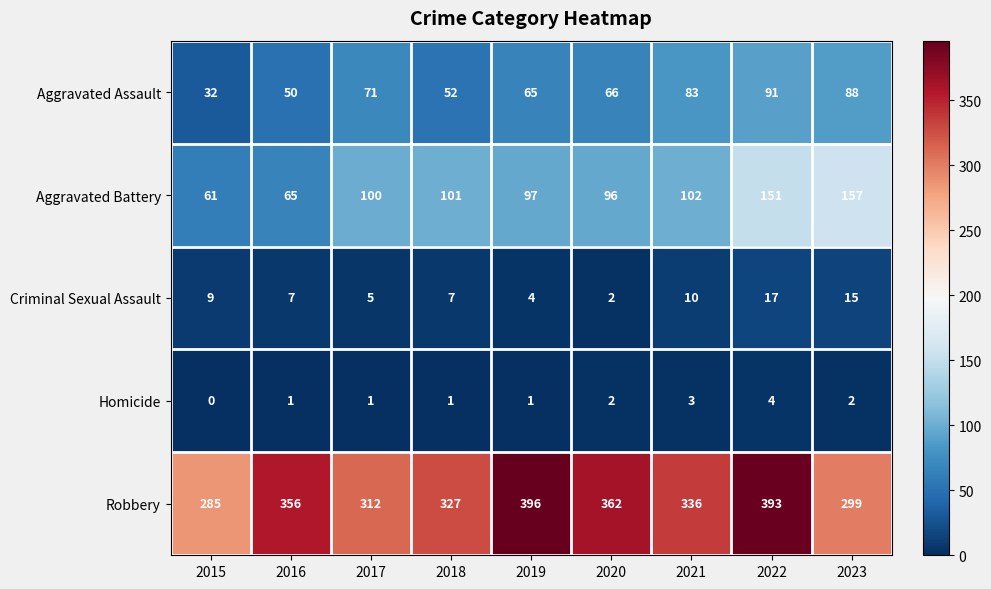

List the series in order of their peak value, lowest first.

Homicide, Criminal Sexual Assault, Aggravated Assault, Aggravated Battery, Robbery